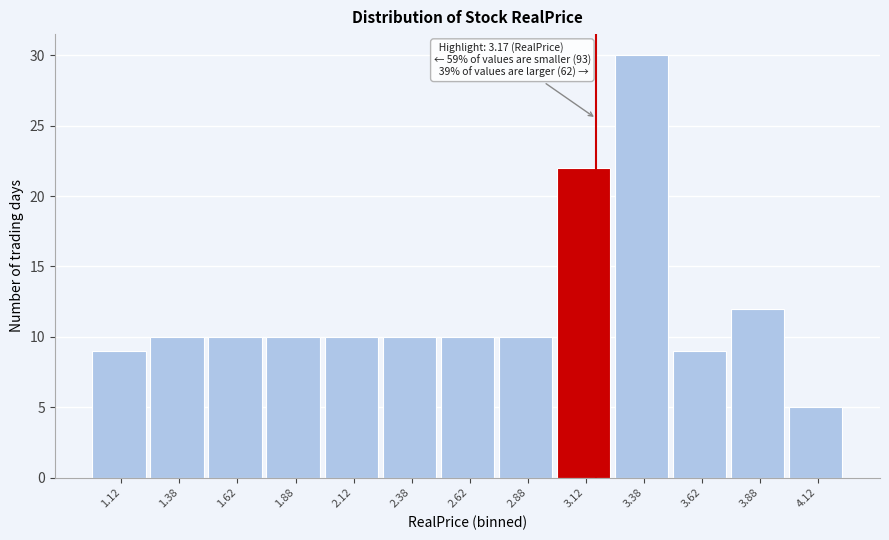

Which range on the x-axis has the tallest bar?

3.25 to 3.50